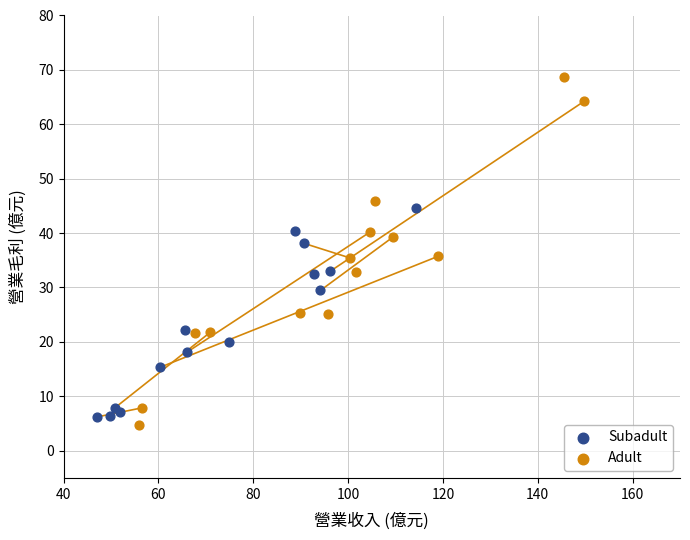

Which series reaches the maximum Y coordinate?

Adult